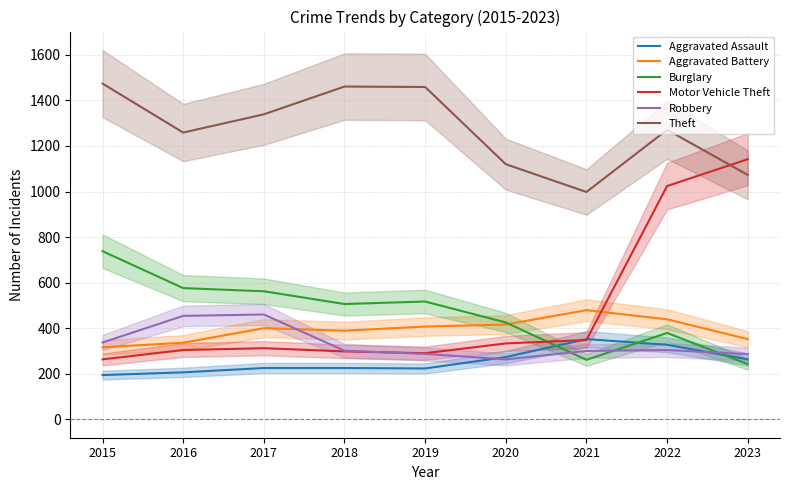

Where is the first local maximum for Motor Vehicle Theft?

2017